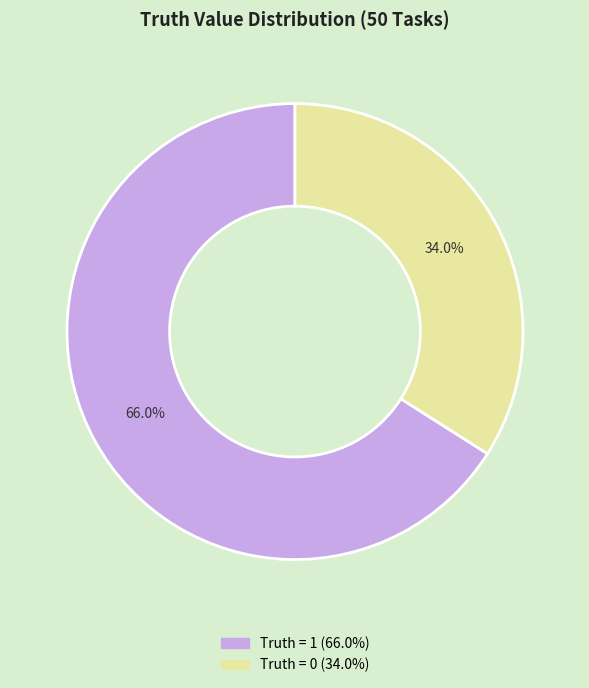

To the nearest percent, what percentage of the pie is Truth = 0?

34%